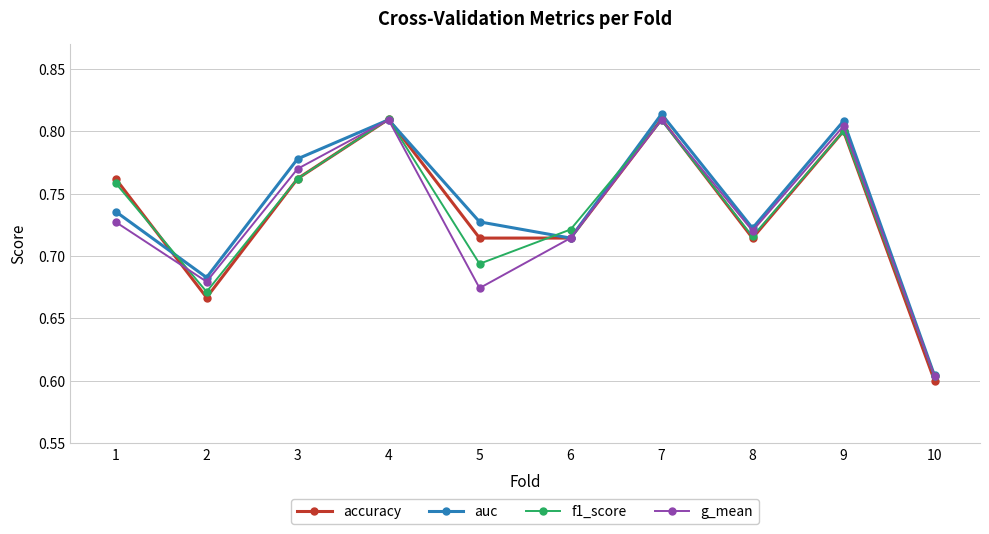

Which category has the lowest value across all series?

10